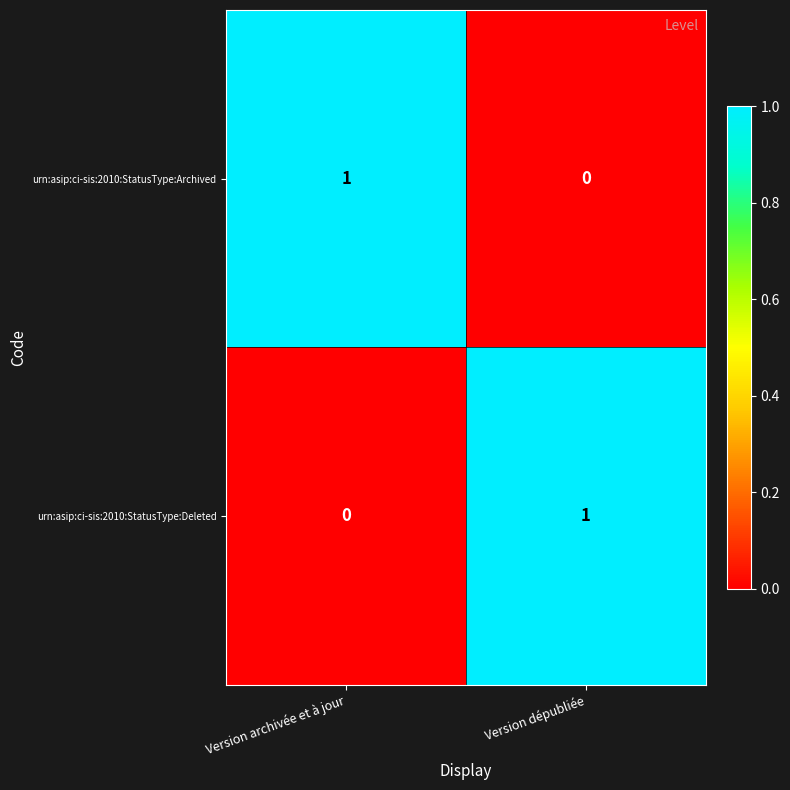

Is it true that urn:asip:ci-sis:2010:StatusType:Deleted equals 1 at Version archivée et à jour?

False